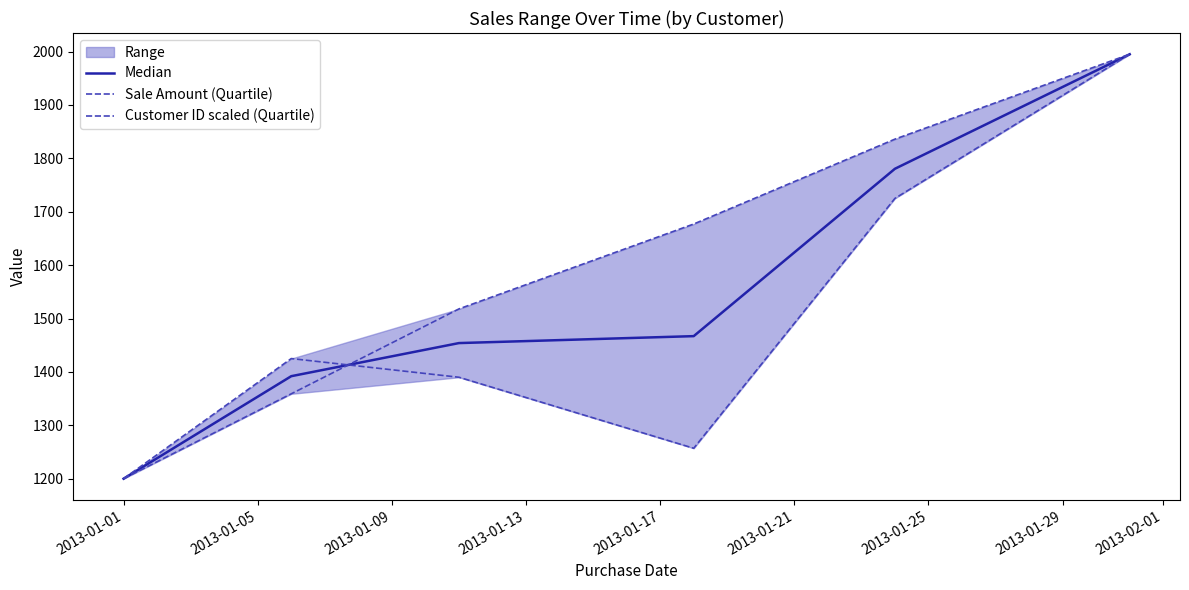

What is the difference between the maximum and minimum values in the Customer ID scaled (Quartile) series?

795.0